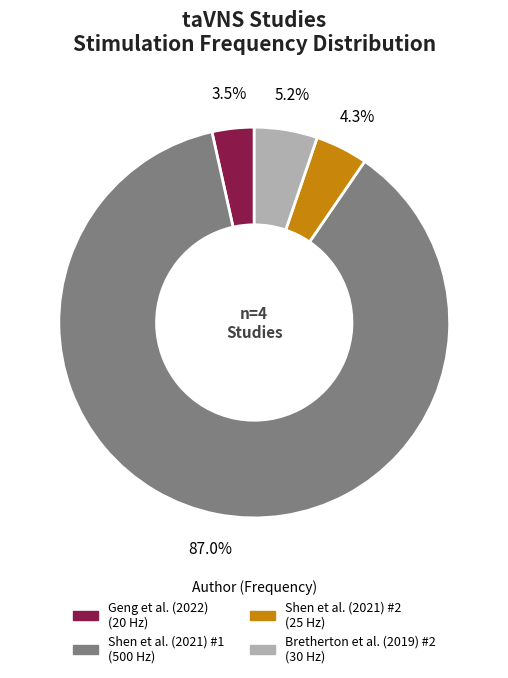

Approximately how many times larger is the value at Shen et al. (2021) #1 compared to Bretherton et al. (2019) #2?

16.7